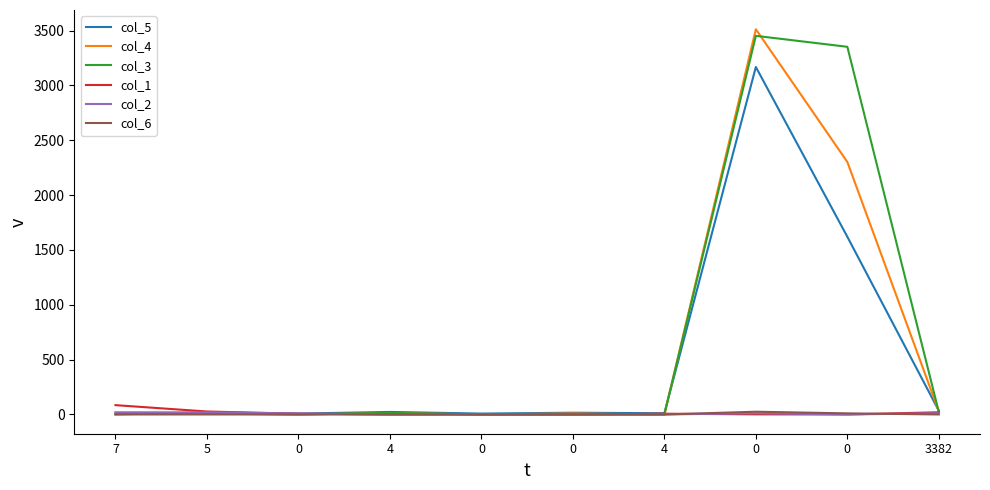

How many lines are shown in the chart?

6